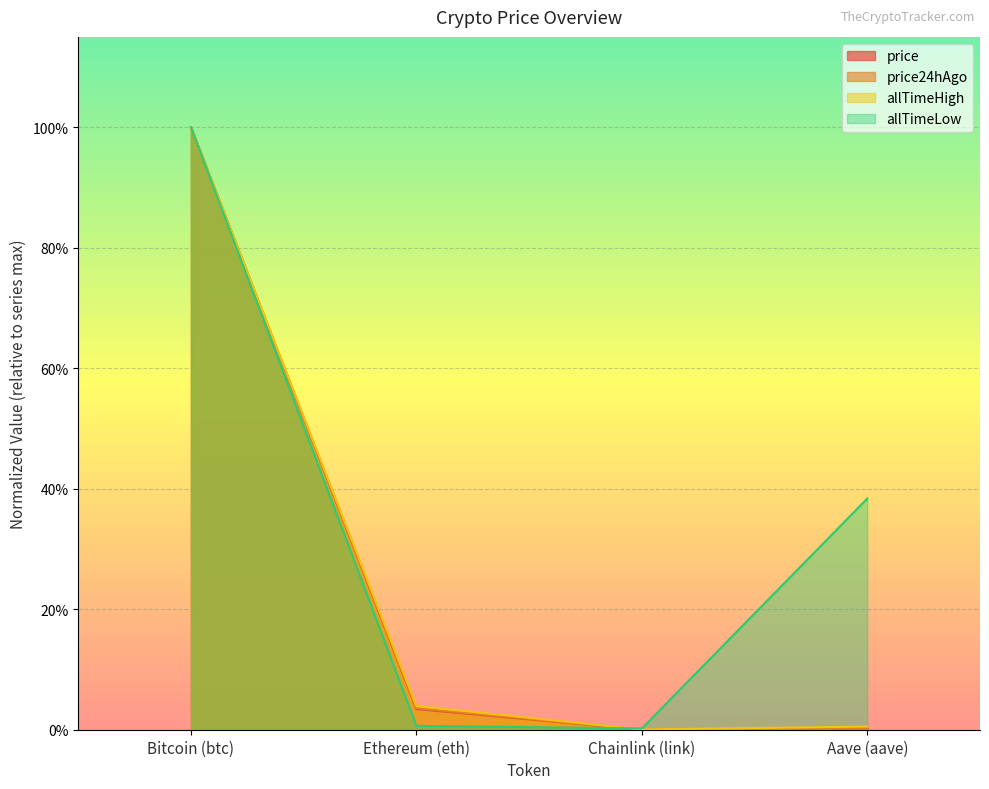

What is the sum of all allTimeLow values?

1.4